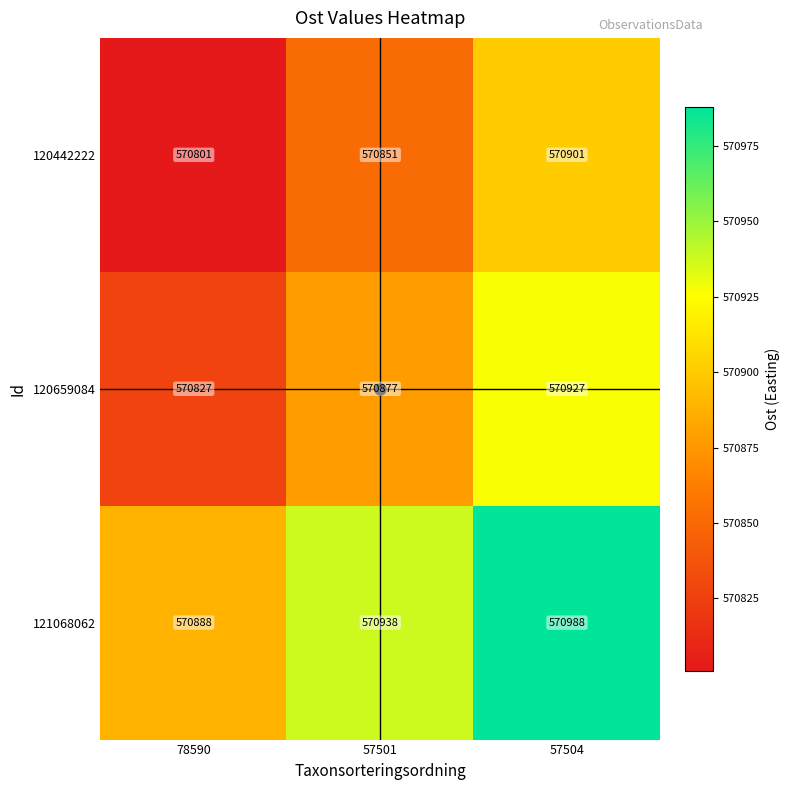

At which category is the sum across all series the highest?

57504